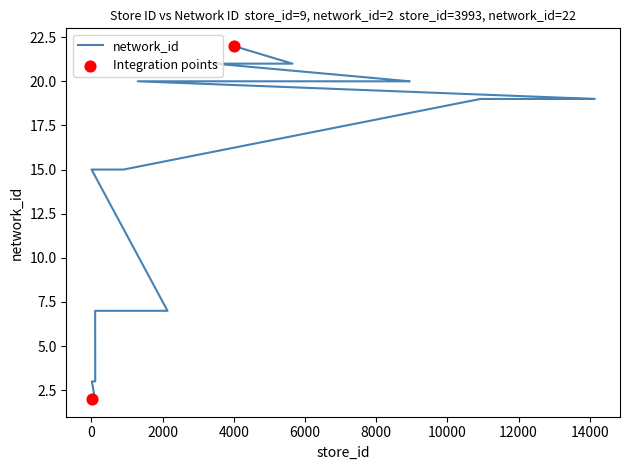

What is the change in value from 959 to 697?

+8